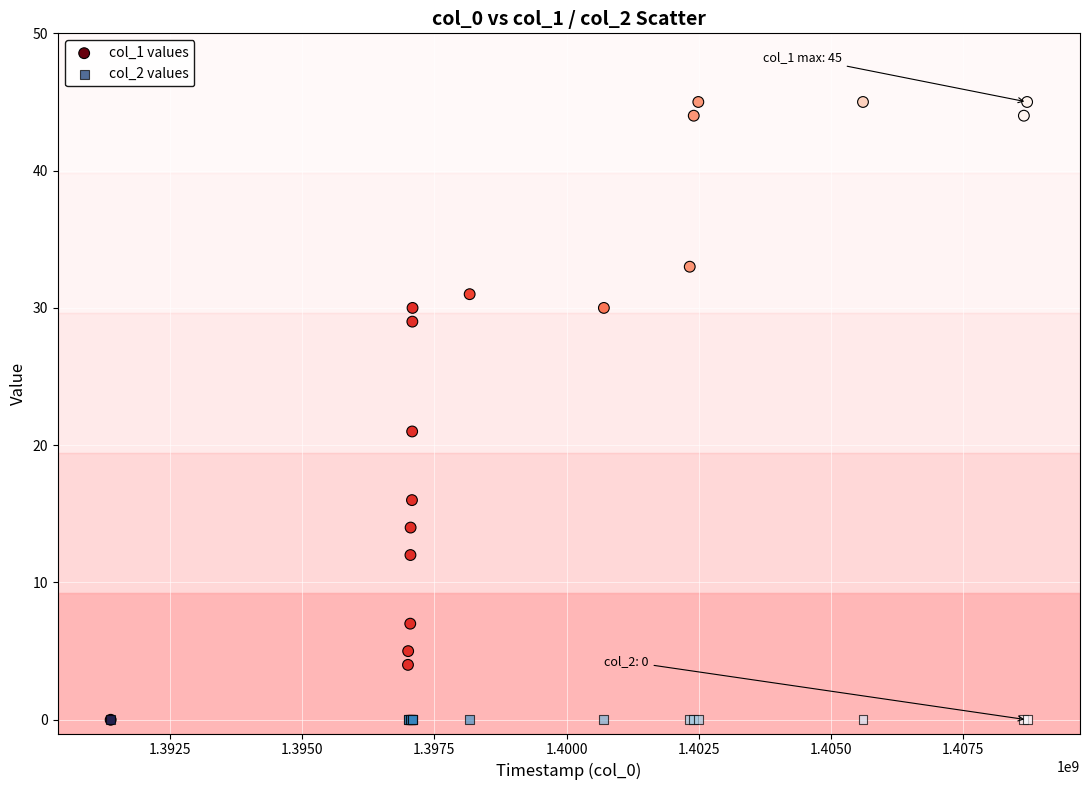

What are all the series names shown in the legend?

col_1 values, col_2 values